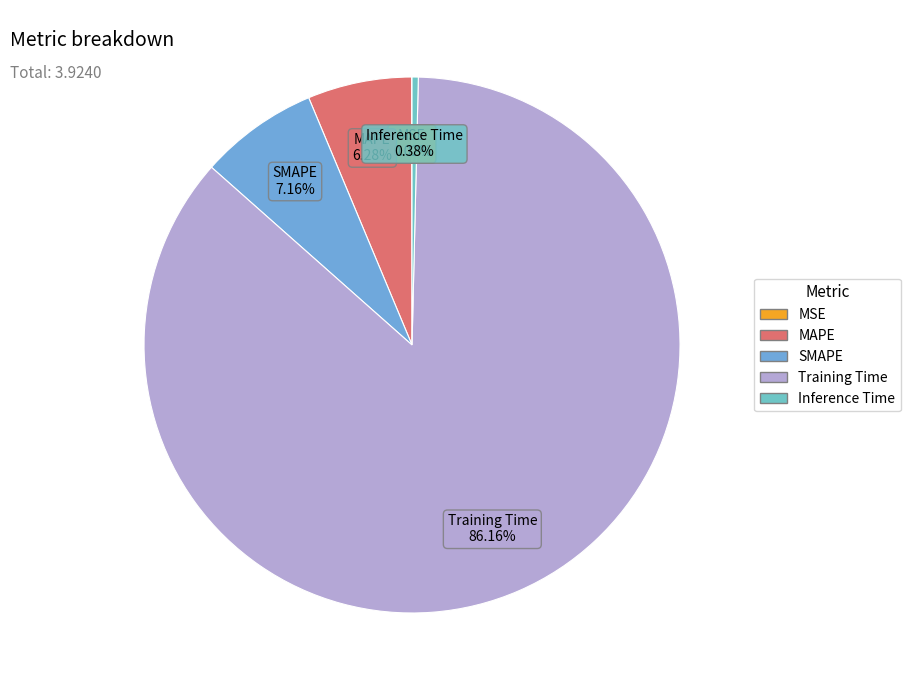

Is the sum of MAPE and Inference Time greater than half?

No